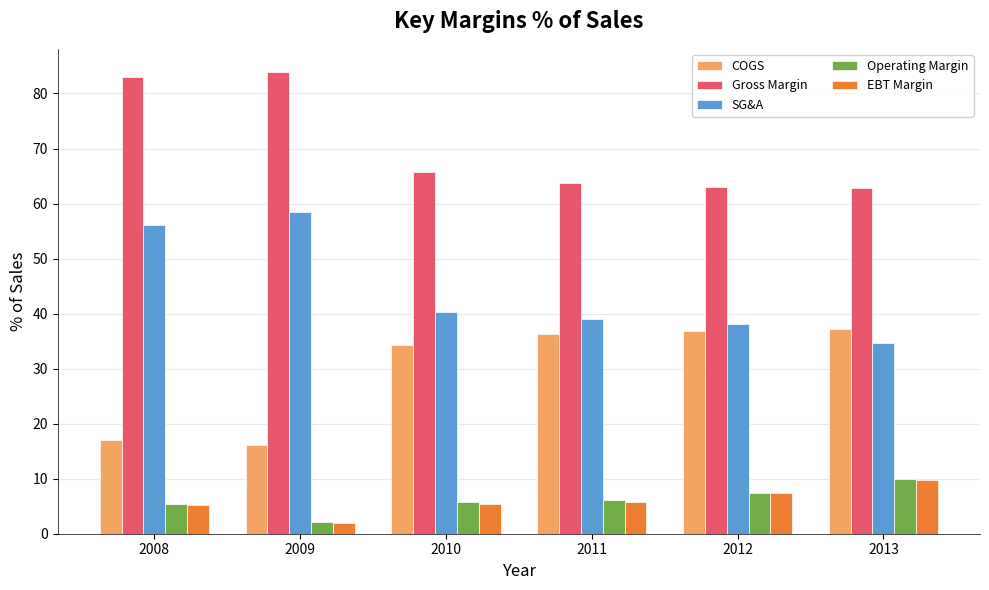

What is the average value of the Operating Margin series?

6.1